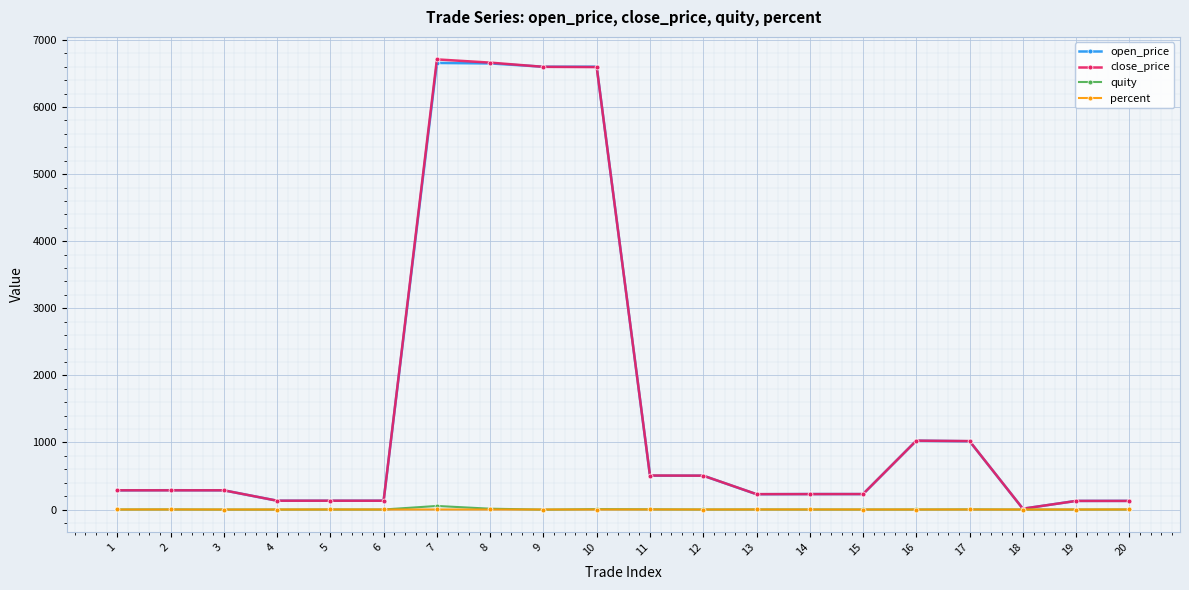

At how many categories does at least one series exceed 2215?

4